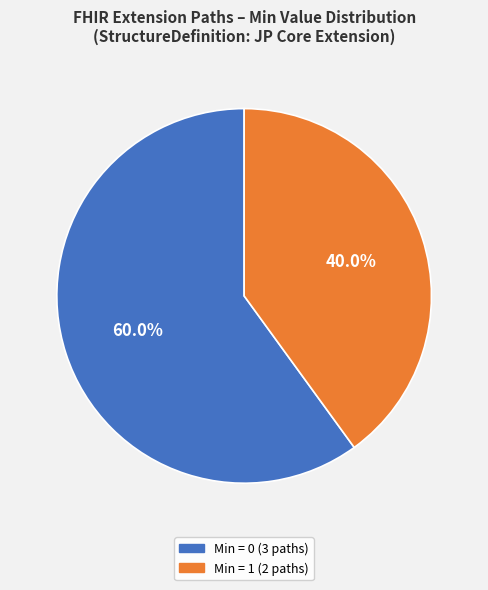

How many slices are in this pie chart?

2